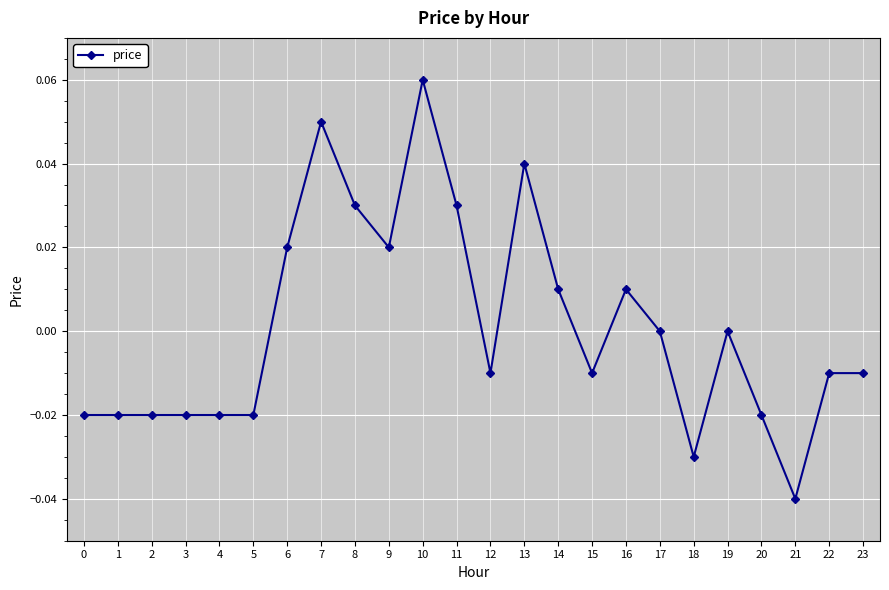

The value at 18 is -0.1. True or false?

False